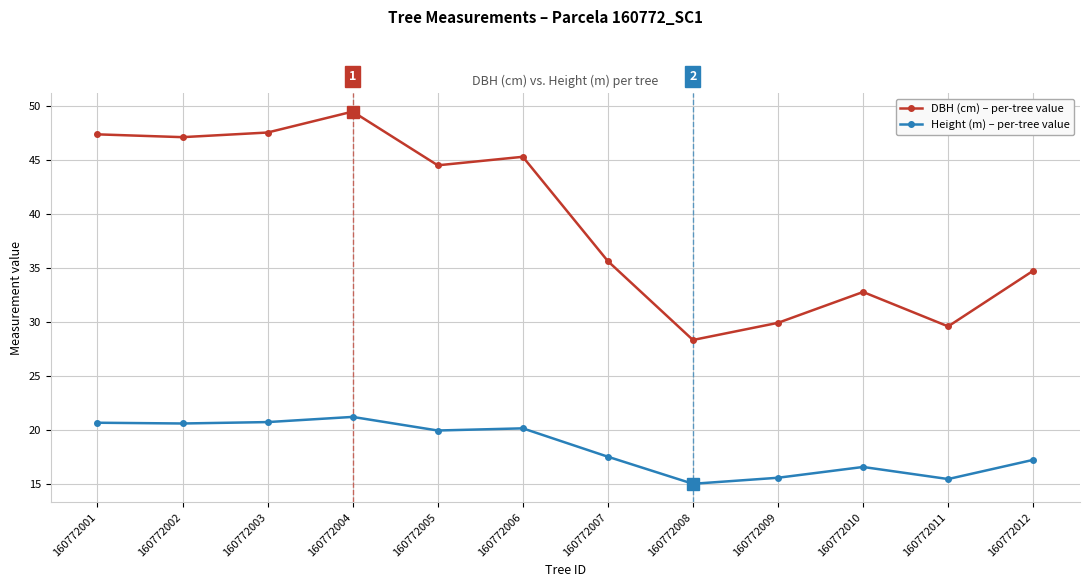

What is the maximum value shown in the chart?

49.5